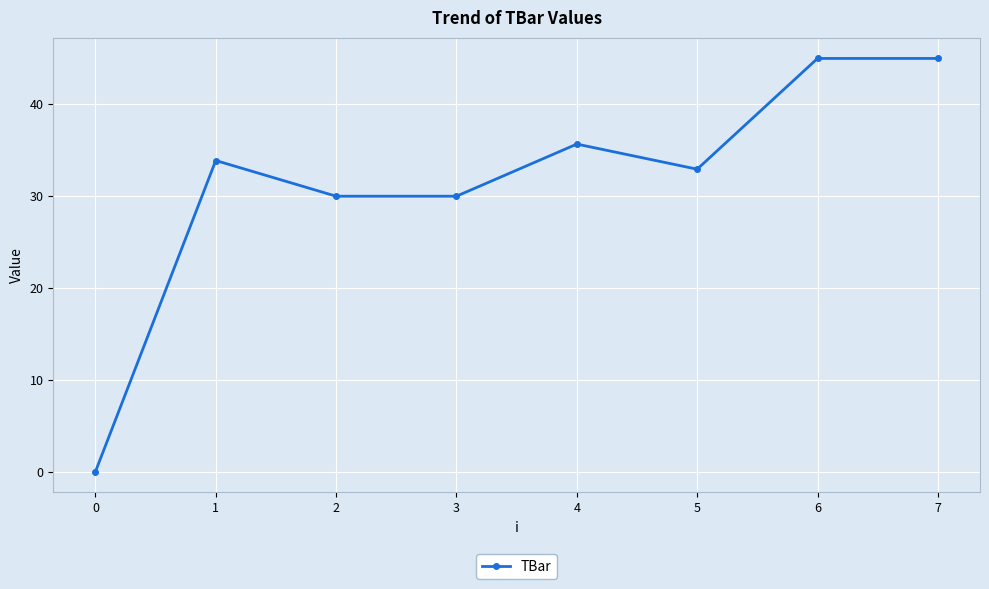

What is the greatest value displayed?

45.0